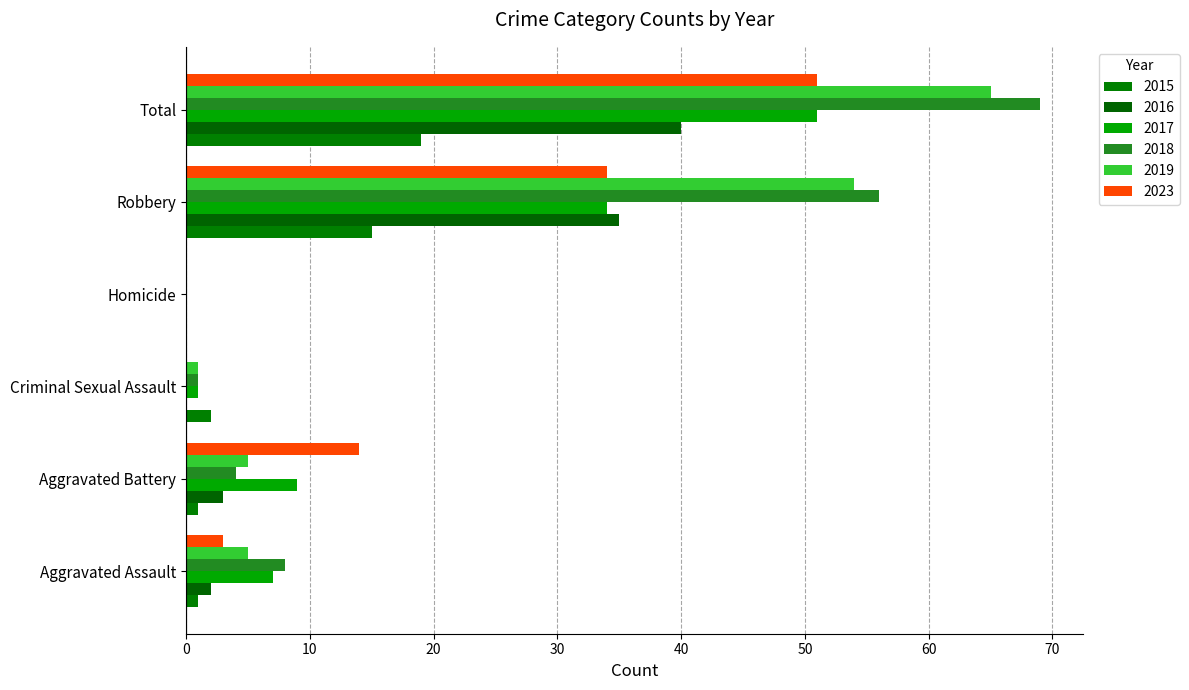

At which label is 2016 closest to 20?

Robbery